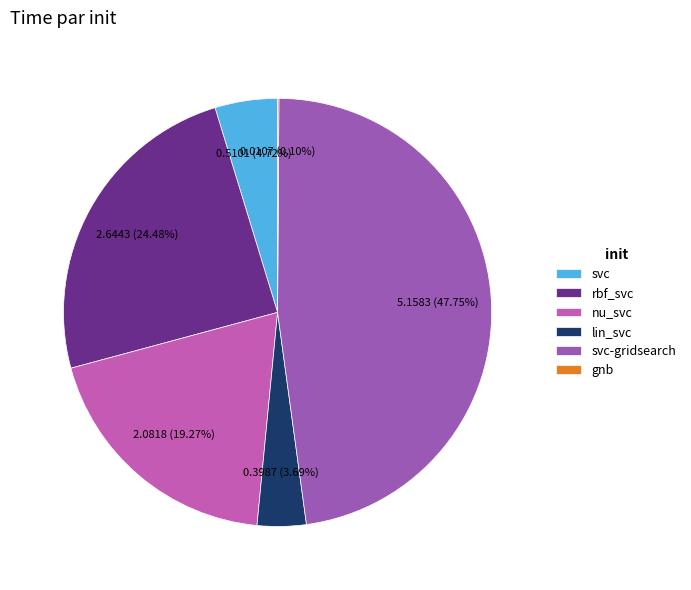

The rbf_svc slice represents 24% of the pie. True or false?

True